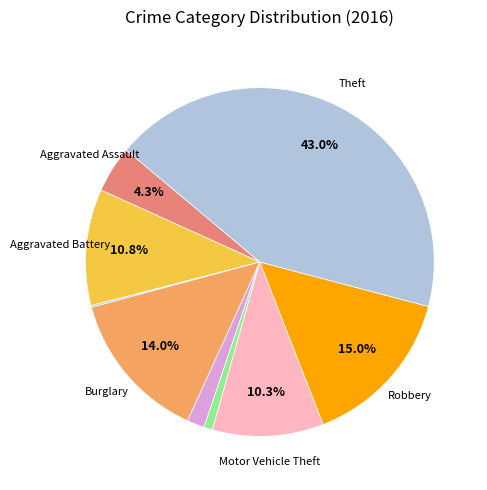

To the nearest percent, what is the difference between the largest and smallest slice percentages?

43%